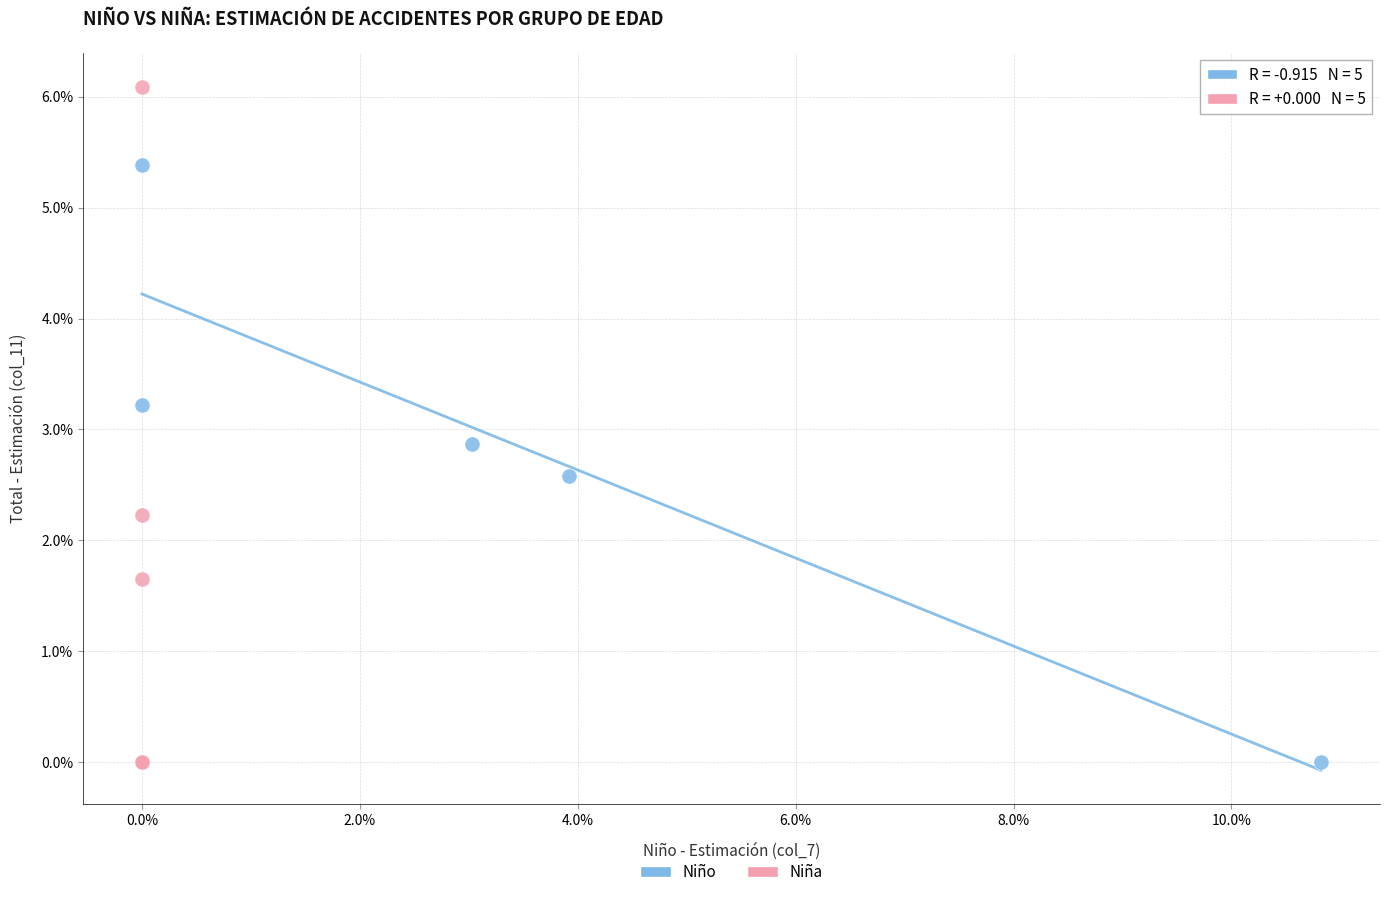

What are all the series names shown in the legend?

Niño, Niña